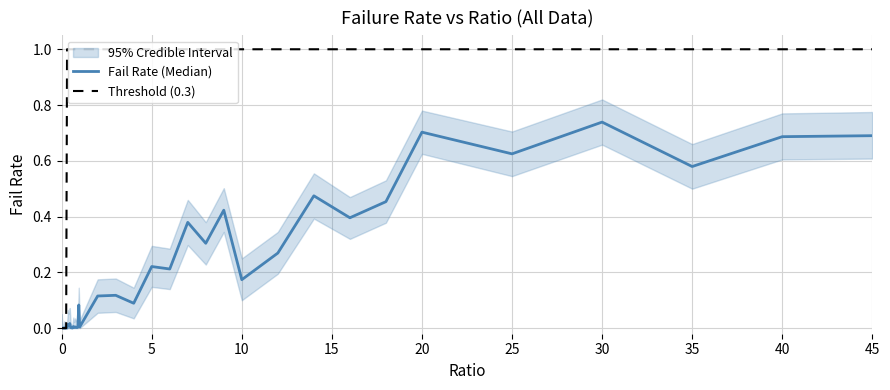

How many interior local peaks does the Fail Rate (Median) series have?

14